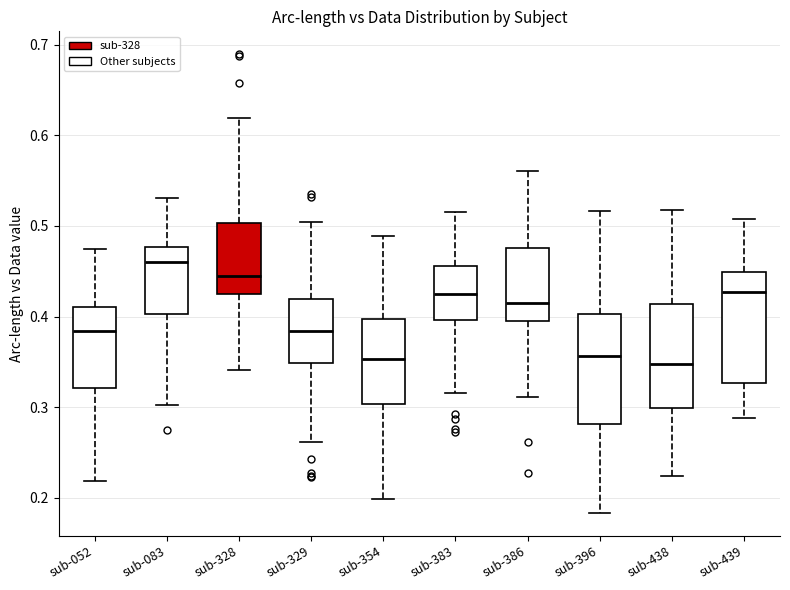

Reading left to right, transcribe this box plot: for each box, give where its median line is, the range the box spans, and where its two whiskers end, as read against the y-axis. The values are not printed on the chart, so give them approximately, as read against the axis.

sub-052: median 0.38, box 0.32 to 0.41, whiskers 0.22 to 0.47
sub-083: median 0.46, box 0.40 to 0.48, whiskers 0.30 to 0.53
sub-328: median 0.44, box 0.42 to 0.50, whiskers 0.34 to 0.62
sub-329: median 0.38, box 0.35 to 0.42, whiskers 0.26 to 0.50
sub-354: median 0.35, box 0.30 to 0.40, whiskers 0.20 to 0.49
sub-383: median 0.42, box 0.40 to 0.46, whiskers 0.32 to 0.52
sub-386: median 0.41, box 0.39 to 0.48, whiskers 0.31 to 0.56
sub-396: median 0.36, box 0.28 to 0.40, whiskers 0.18 to 0.52
sub-438: median 0.35, box 0.30 to 0.41, whiskers 0.22 to 0.52
sub-439: median 0.43, box 0.33 to 0.45, whiskers 0.29 to 0.51